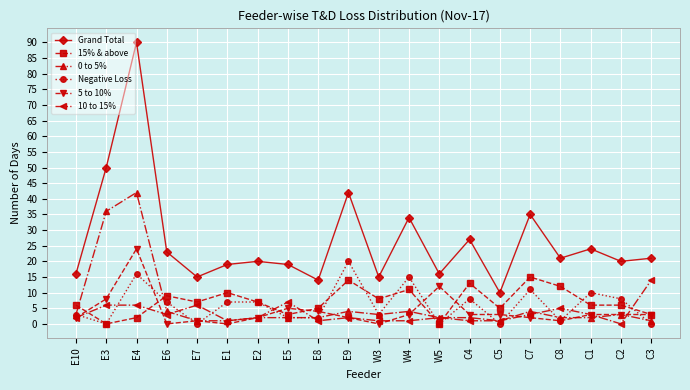

True or false: 10 to 15% and Grand Total intersect in this chart.

False